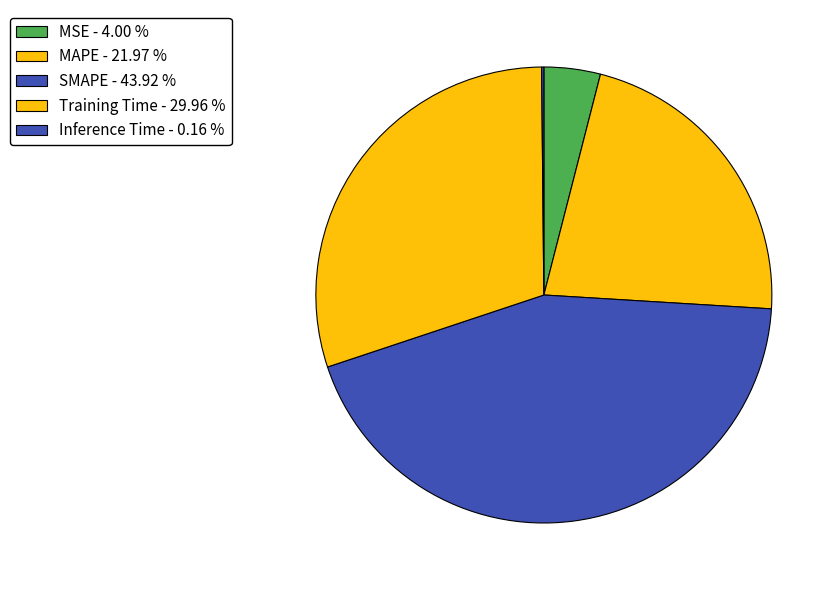

How much of the chart is everything except Inference Time?

99.8%